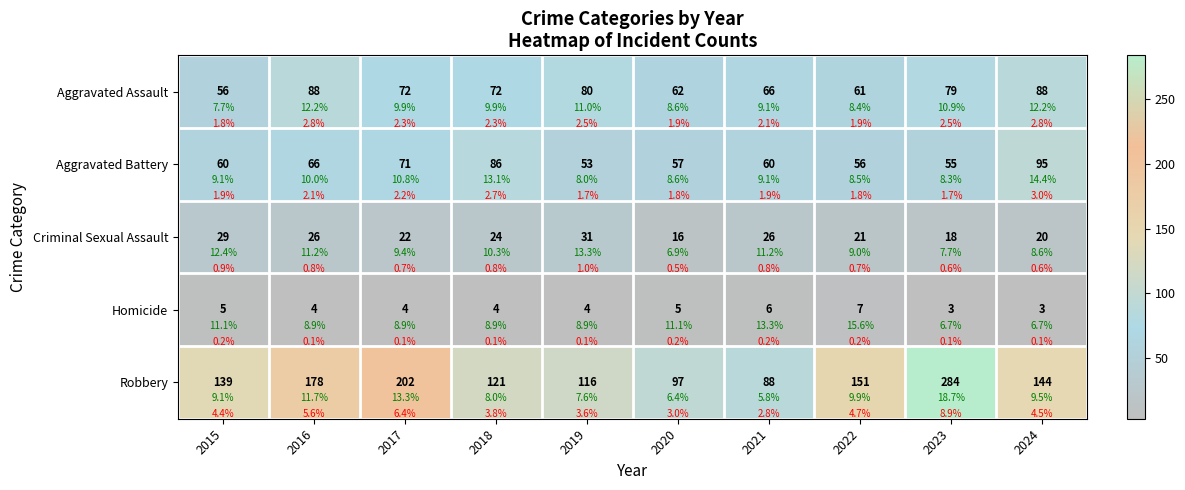

At which category is the sum across all series the highest?

2023